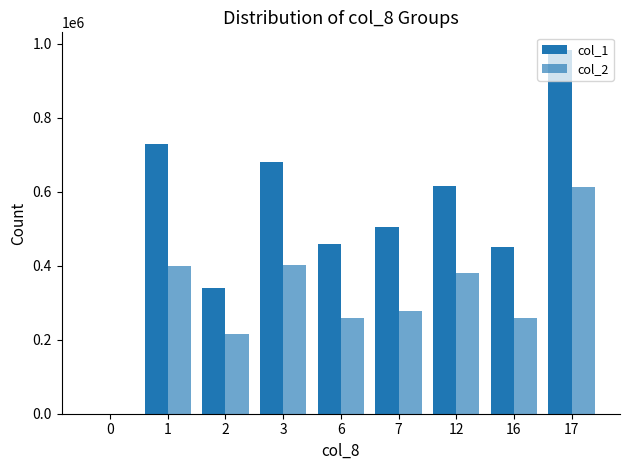

Are the bars horizontal?

No